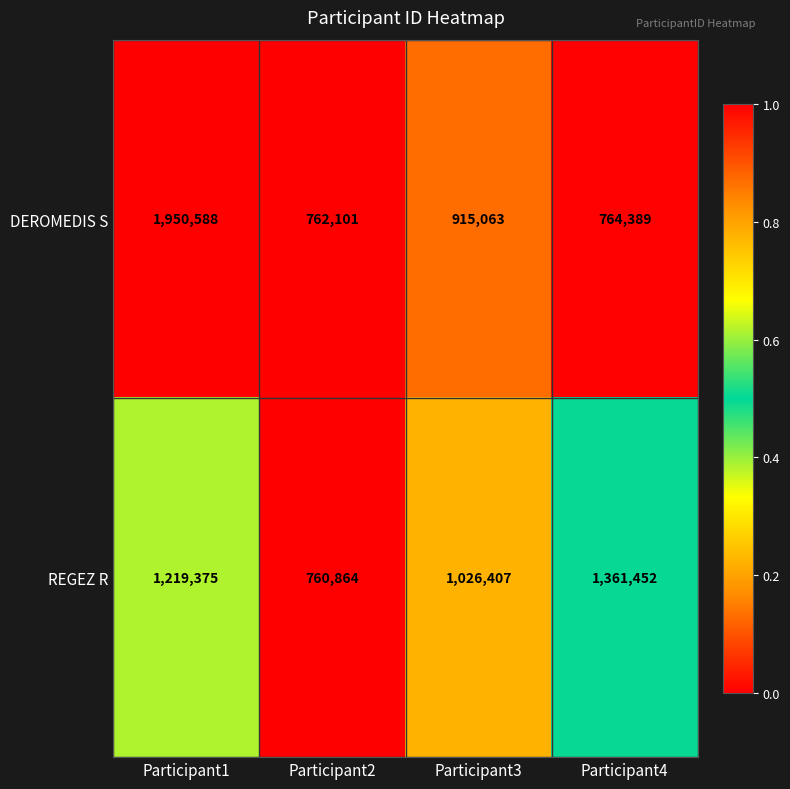

Reading left to right, list all the values displayed in this chart.

DEROMEDIS S: Participant1=1950588	Participant2=762101	Participant3=915063	Participant4=764389
REGEZ R: Participant1=1219375	Participant2=760864	Participant3=1026407	Participant4=1361452